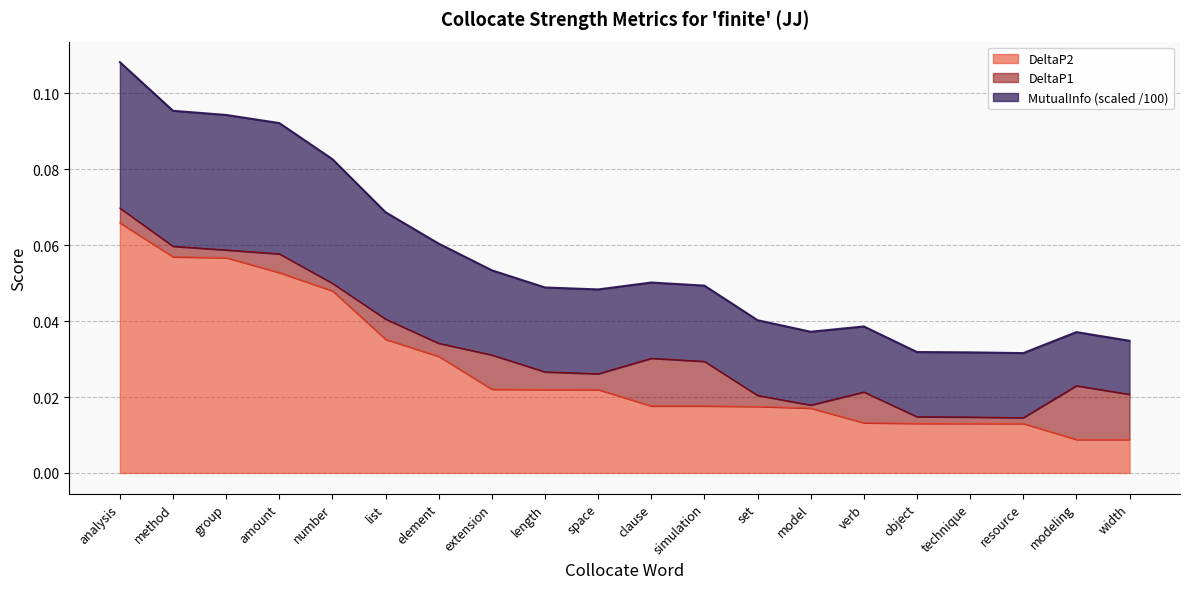

At which category is the sum across all series the highest?

analysis